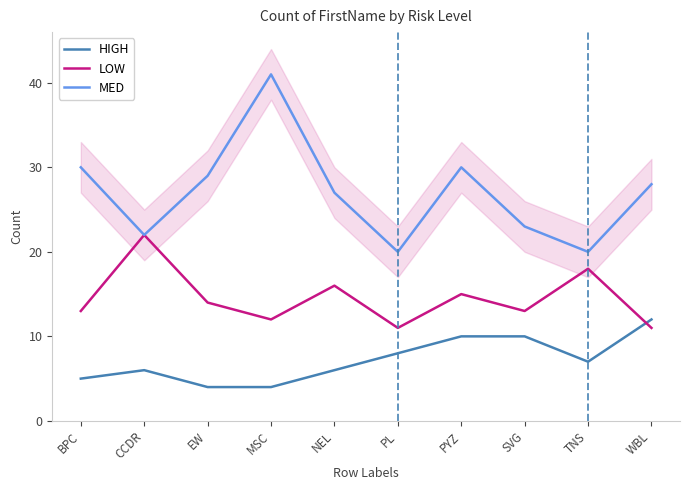

At which label does HIGH reach its peak?

WBL